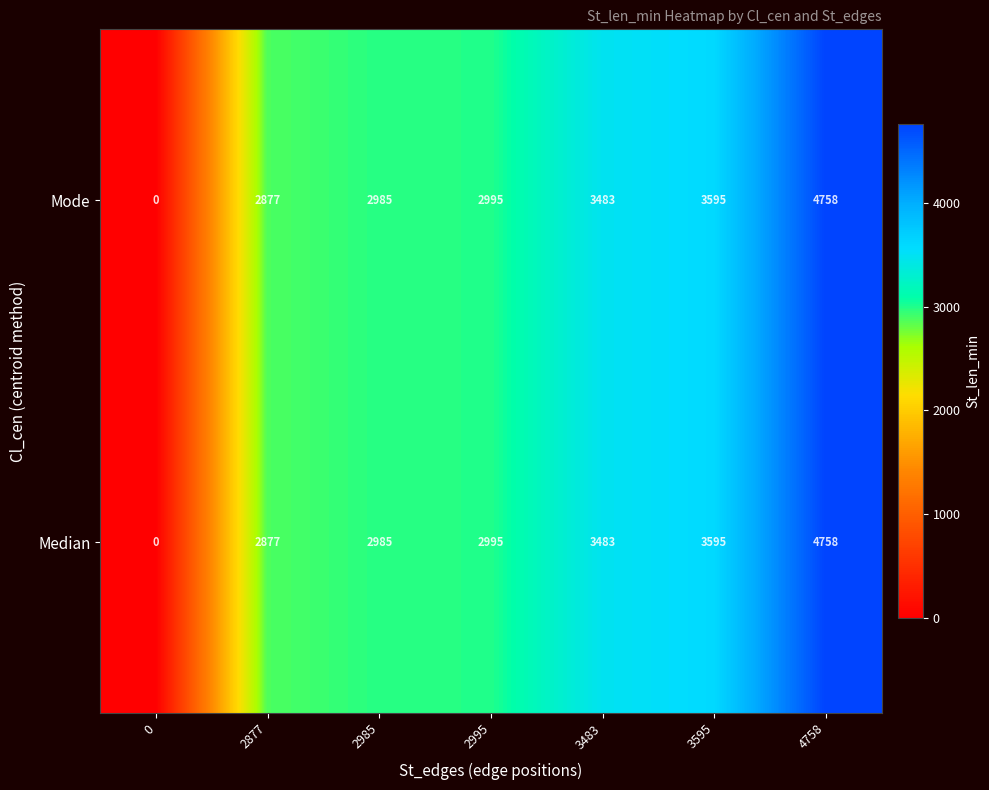

Reading left to right, what are all the values shown in this chart?

Mode: 0=0	2877=2877	2985=2985	2995=2995	3483=3483	3595=3595	4758=4758
Median: 0=0	2877=2877	2985=2985	2995=2995	3483=3483	3595=3595	4758=4758